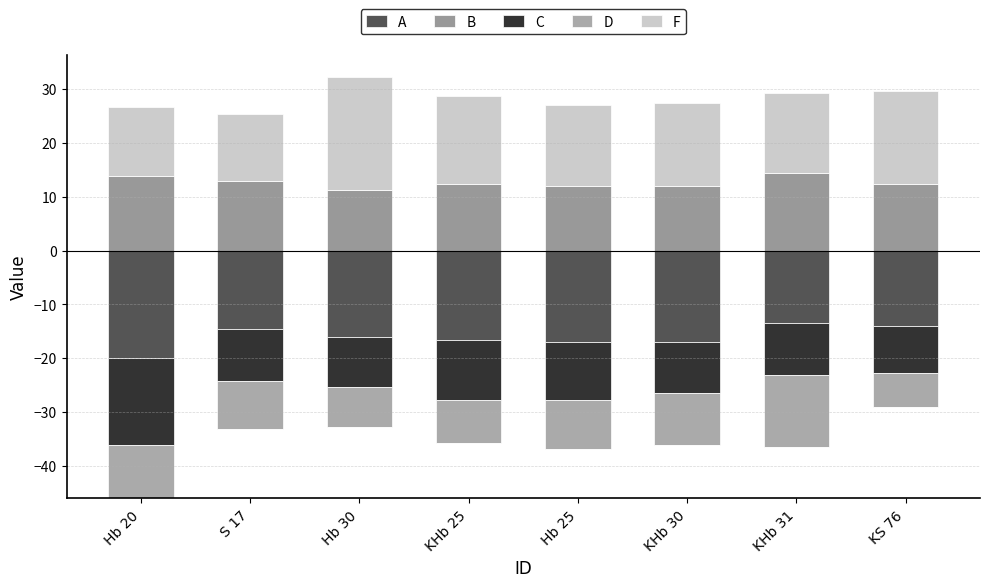

How many series are shown in this chart?

5